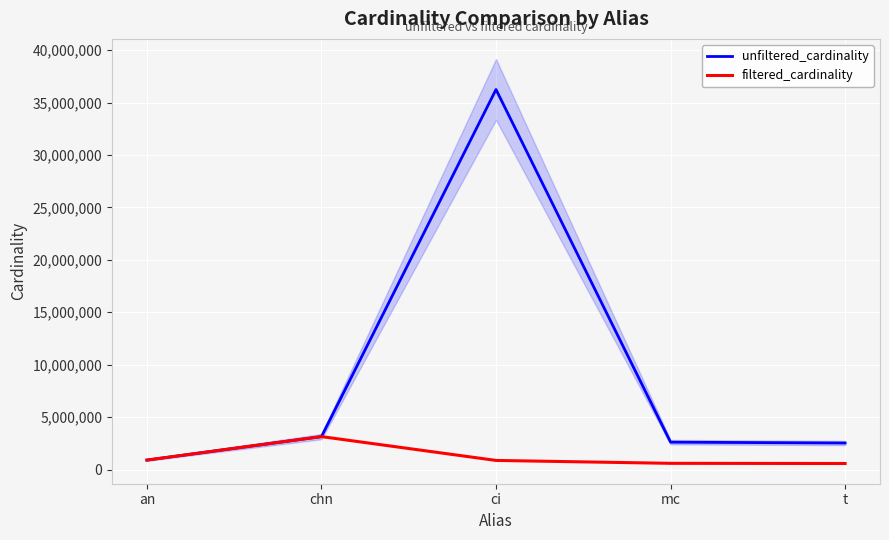

What are all the series names shown in the legend?

unfiltered_cardinality, filtered_cardinality